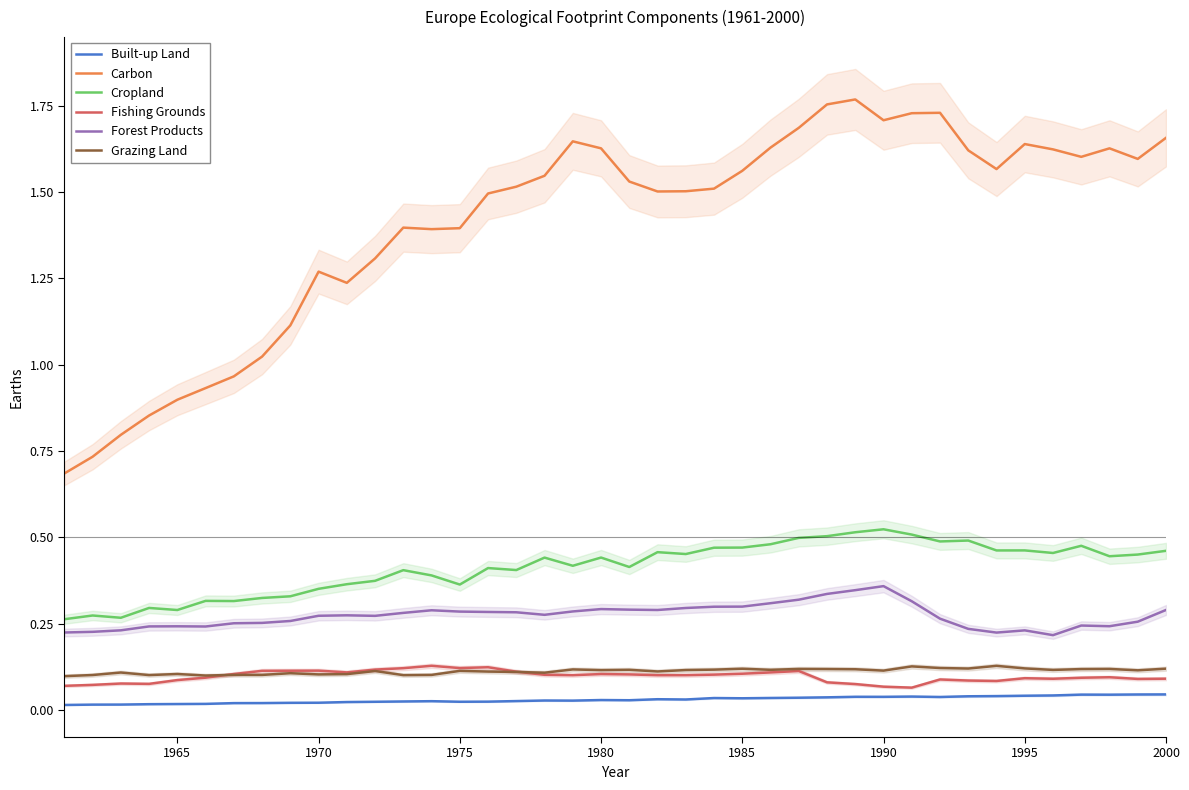

True or false: Forest Products and Grazing Land cross at least once.

False